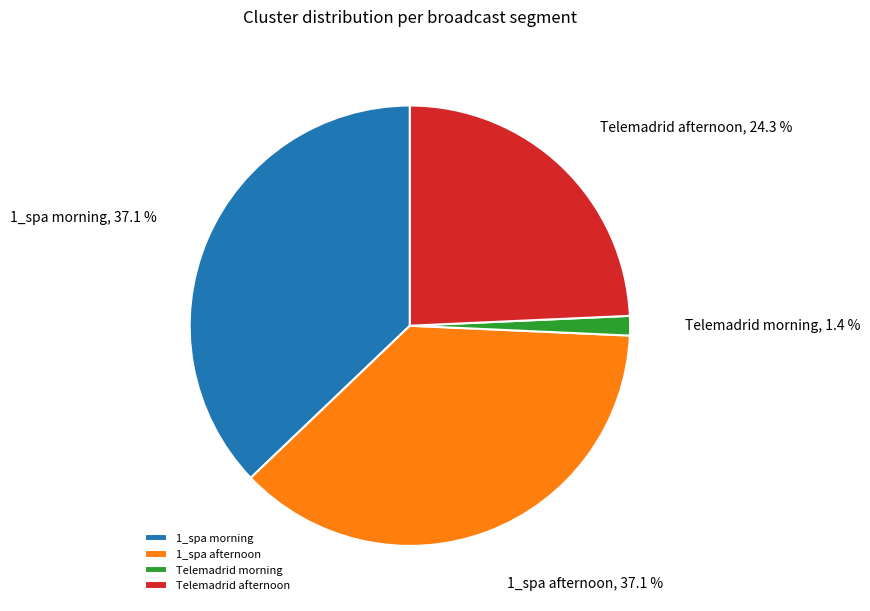

Which category has the smallest portion of the pie?

Telemadrid morning